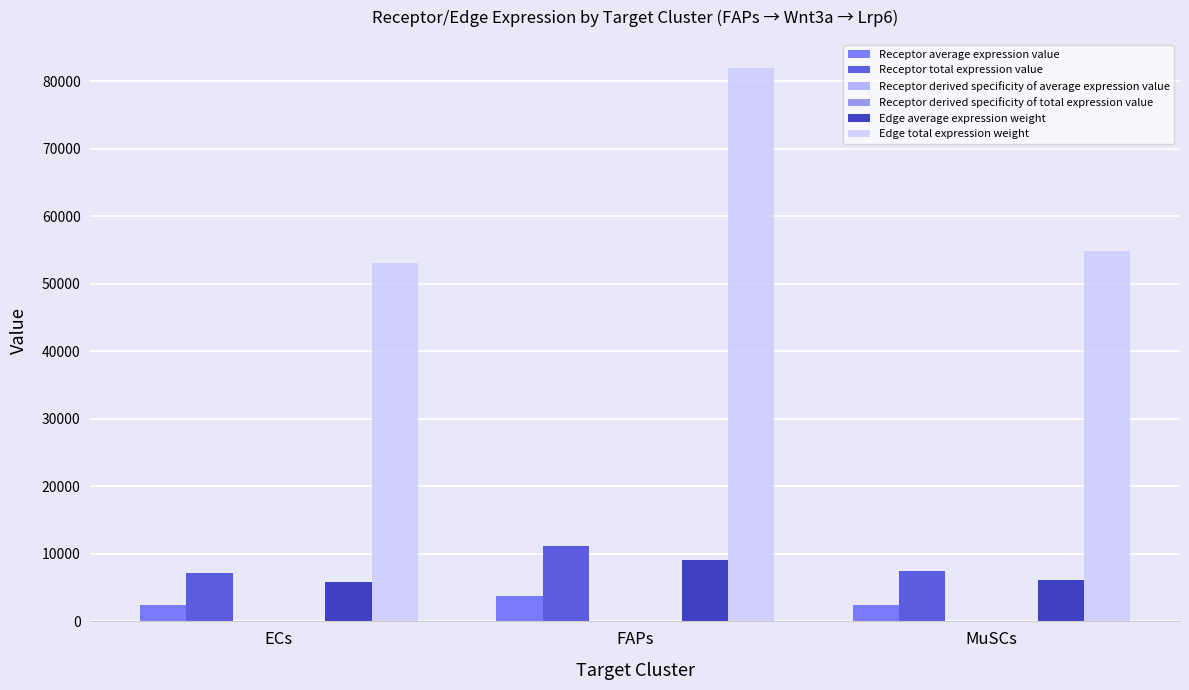

How many groups of bars are there?

3